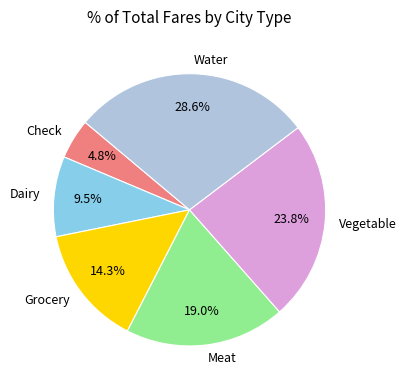

How many segments does this pie chart have?

6